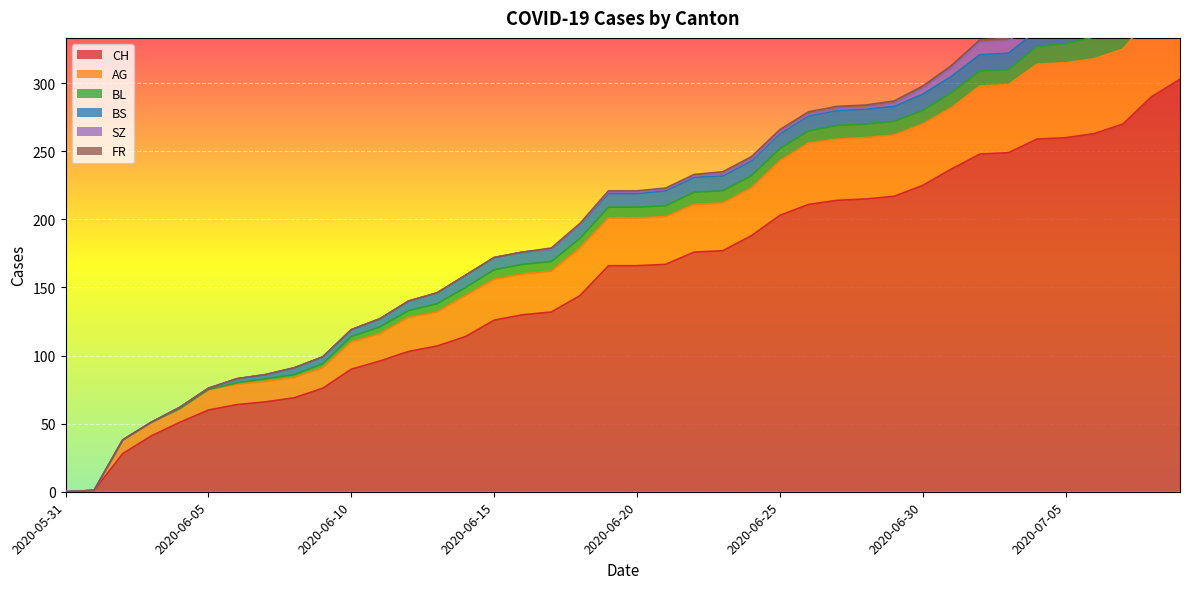

What is the label of the 36th point from the right?

2020-06-04